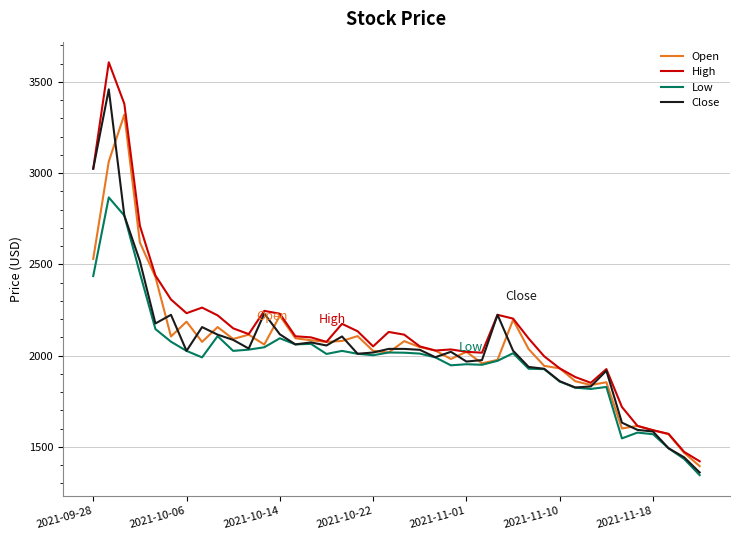

Which series has the widest spread of values?

High